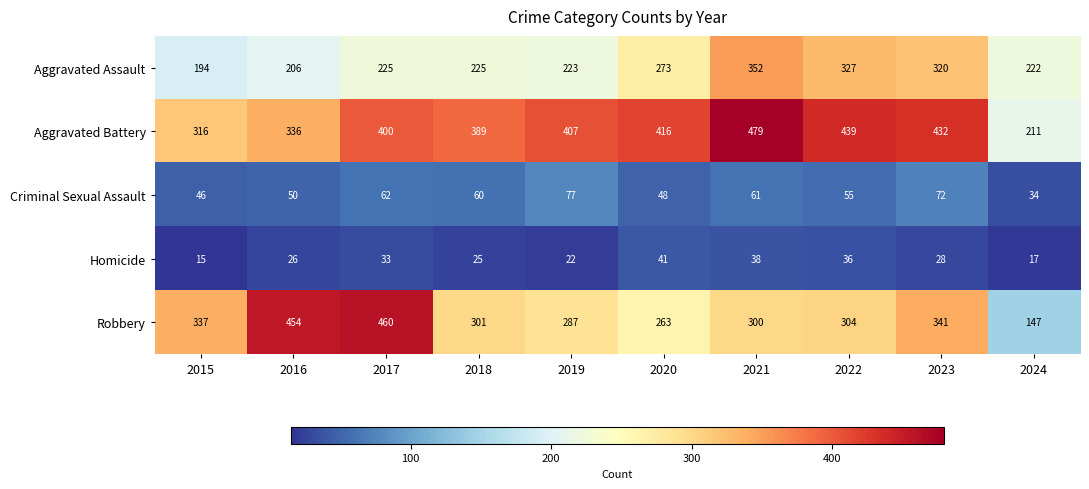

How many values in the Criminal Sexual Assault series are below 60?

5